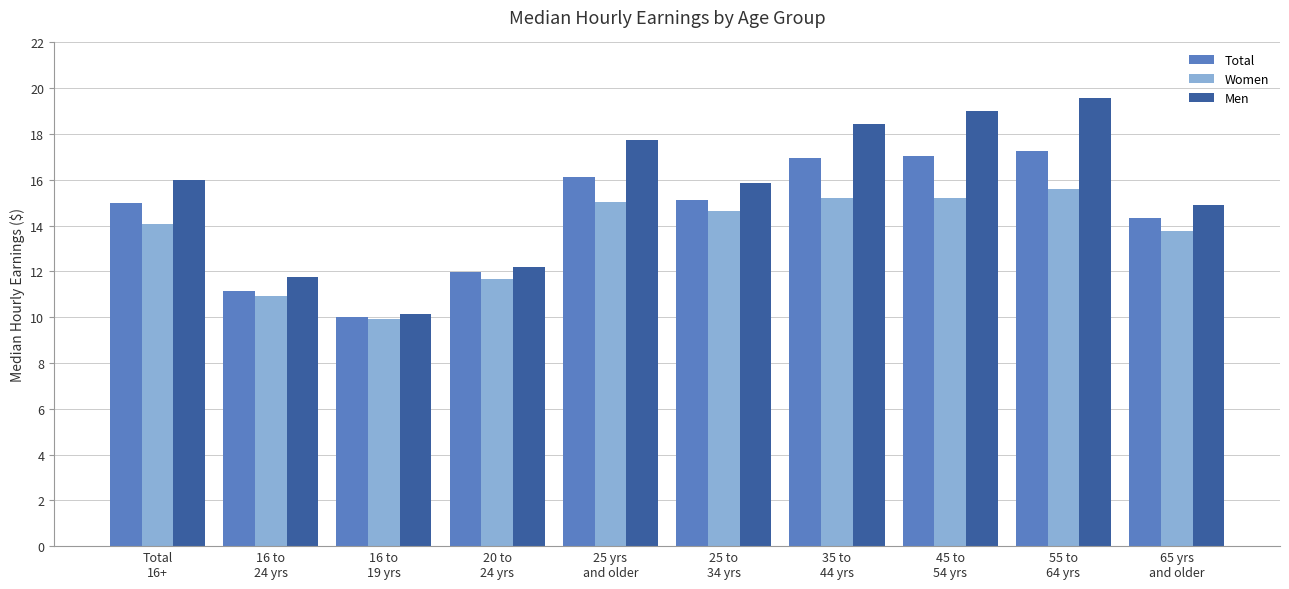

Are the bars horizontal?

No